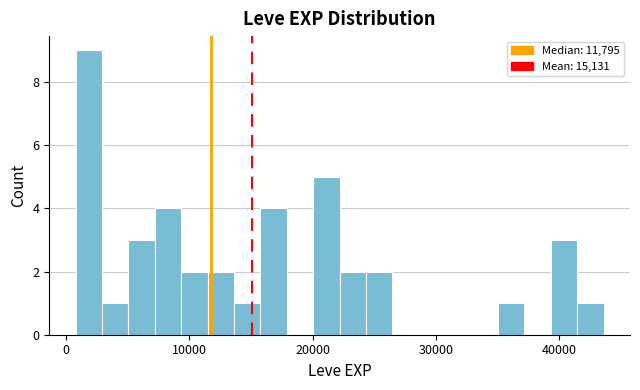

Read against the x-axis, roughly where is the centre of the tallest bar?

2000